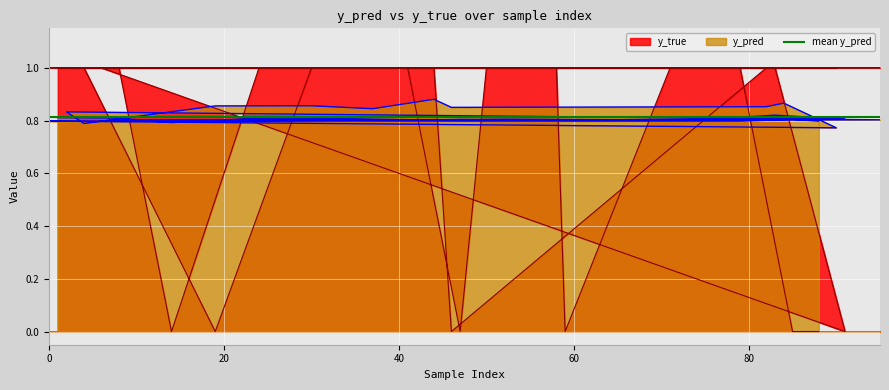

True or false: y_true and y_pred intersect in this chart.

True